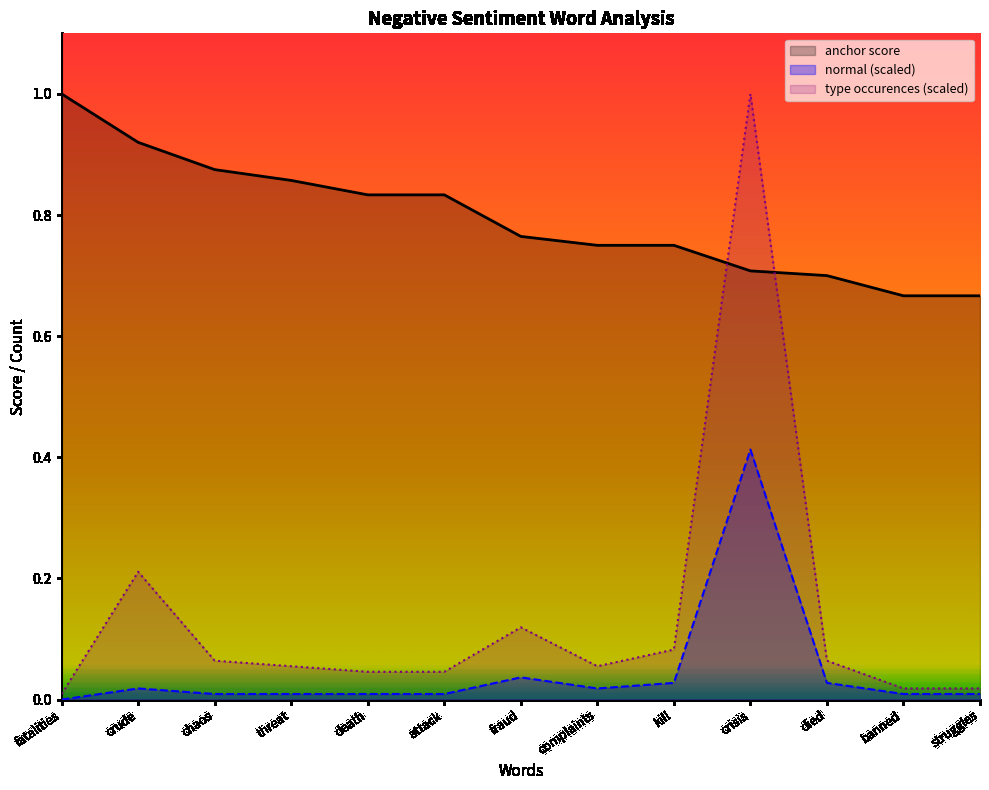

Reading left to right, transcribe all the data shown in this chart.

anchor score: fatalities=1.0	crude=0.9	chaos=0.9	threat=0.9	death=0.8	attack=0.8	fraud=0.8	complaints=0.8	kill=0.8	crisis=0.7	died=0.7	banned=0.7	struggles=0.7
type occurences: fatalities=0.0	crude=0.2	chaos=0.1	threat=0.1	death=0.0	attack=0.0	fraud=0.1	complaints=0.1	kill=0.1	crisis=1.0	died=0.1	banned=0.0	struggles=0.0
total occurences: fatalities=0.0	crude=0.0	chaos=0.0	threat=0.0	death=0.0	attack=0.0	fraud=0.0	complaints=0.0	kill=0.0	crisis=0.4	died=0.0	banned=0.0	struggles=0.0